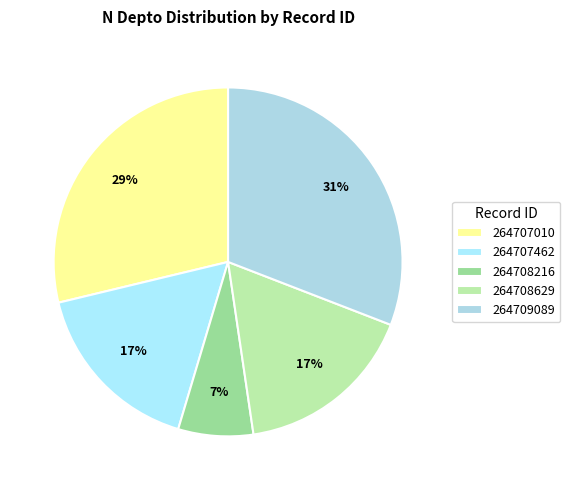

What is the change in value from 264708216 to 264708629?

+893